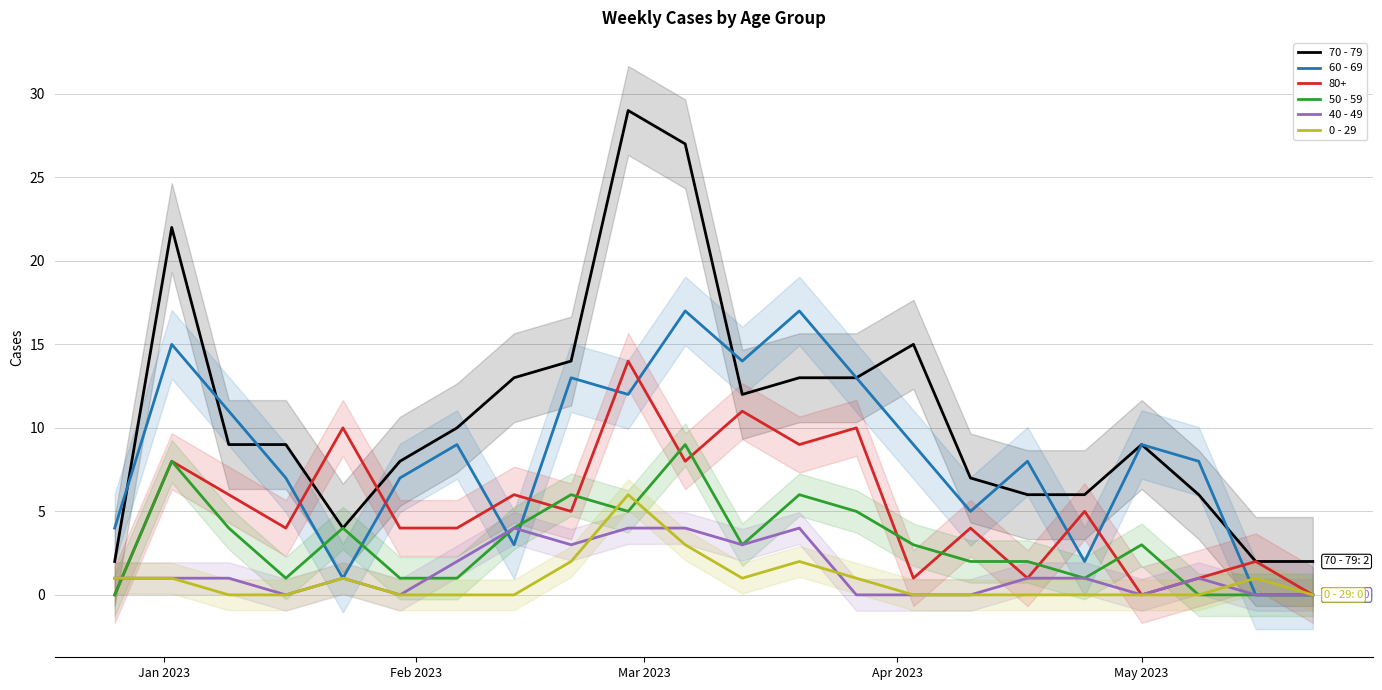

What is the greatest value displayed?

29